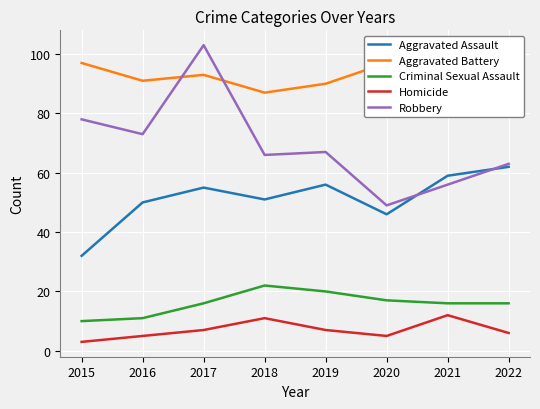

Which label corresponds to the largest value in the chart?

2017